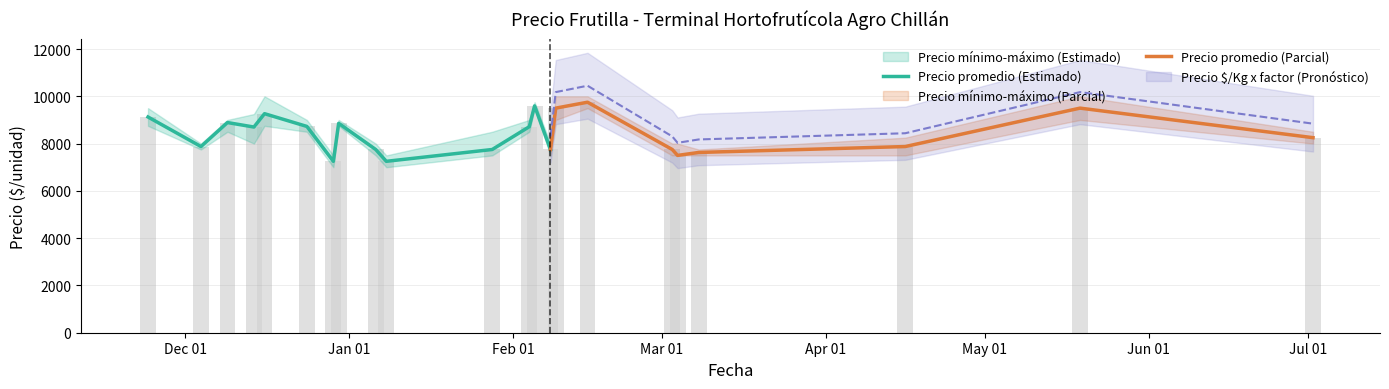

Between 2021-02-05 and 2021-03-08, which is larger?

2021-02-05